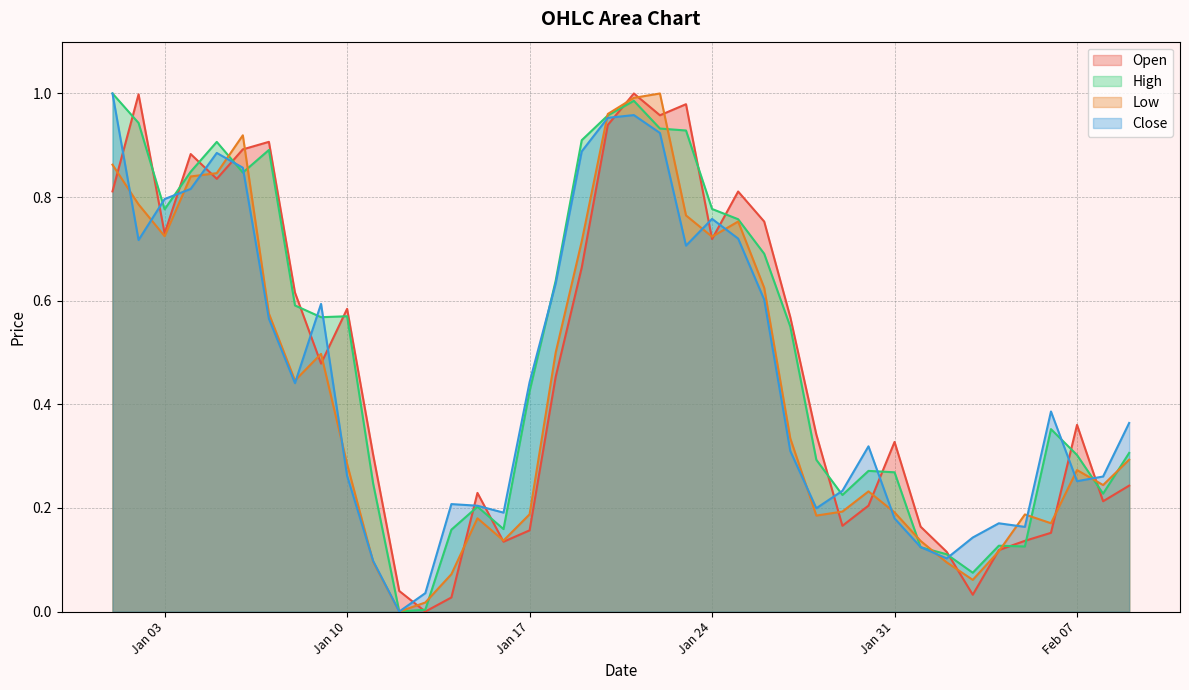

True or false: Close has more than 0 interior local peaks.

True